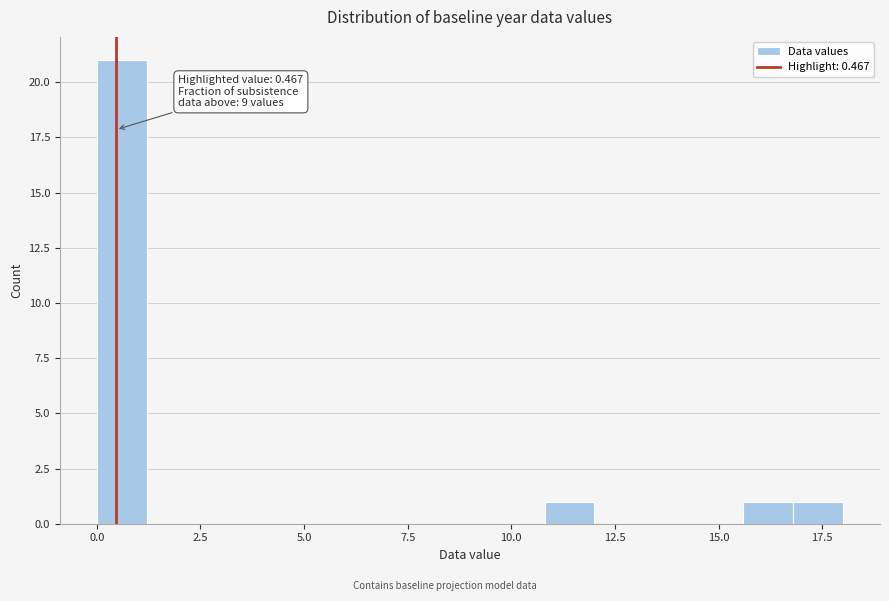

Read against the x-axis, roughly where is the centre of the tallest bar?

0.5